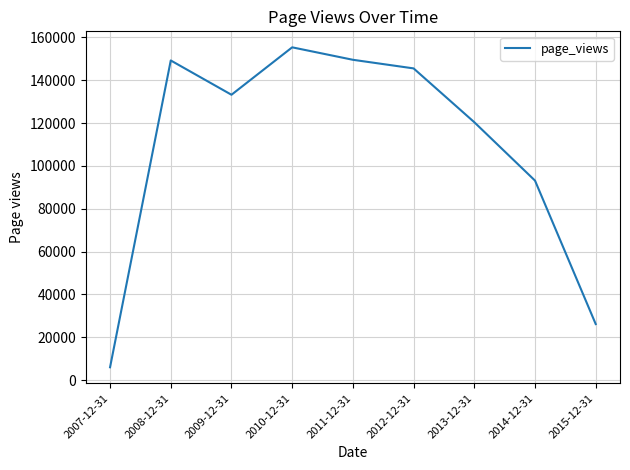

What position from the left is 2008-12-31?

2